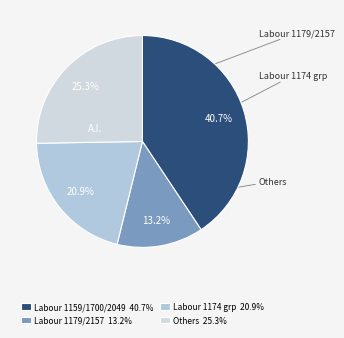

How many segments does this pie chart have?

4